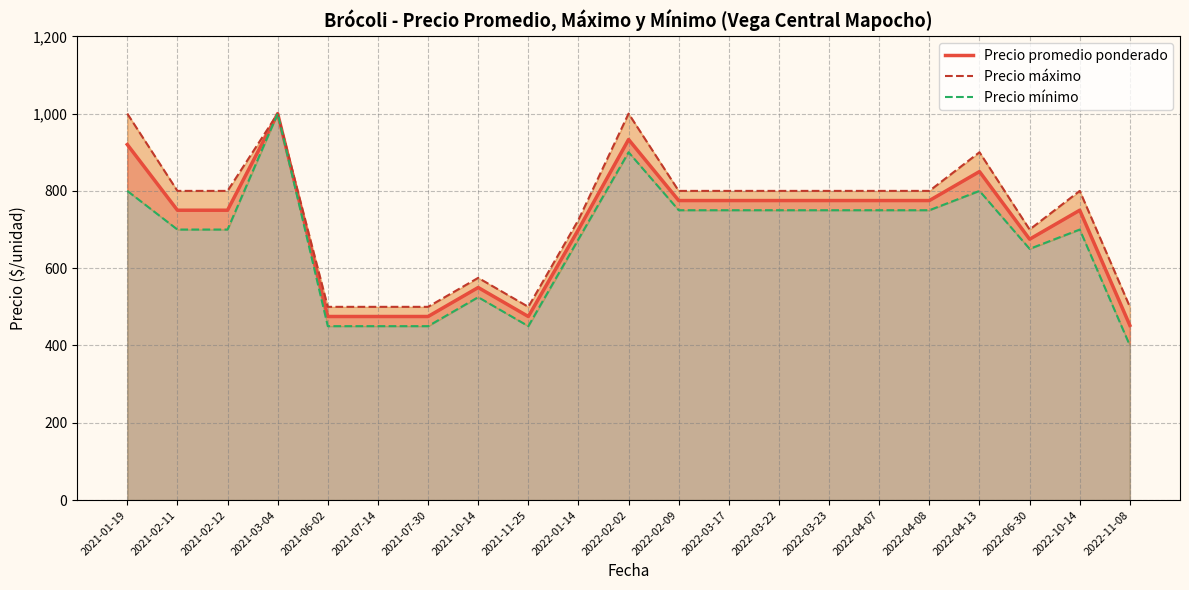

What is the total value across all series at 2022-03-22?

2325